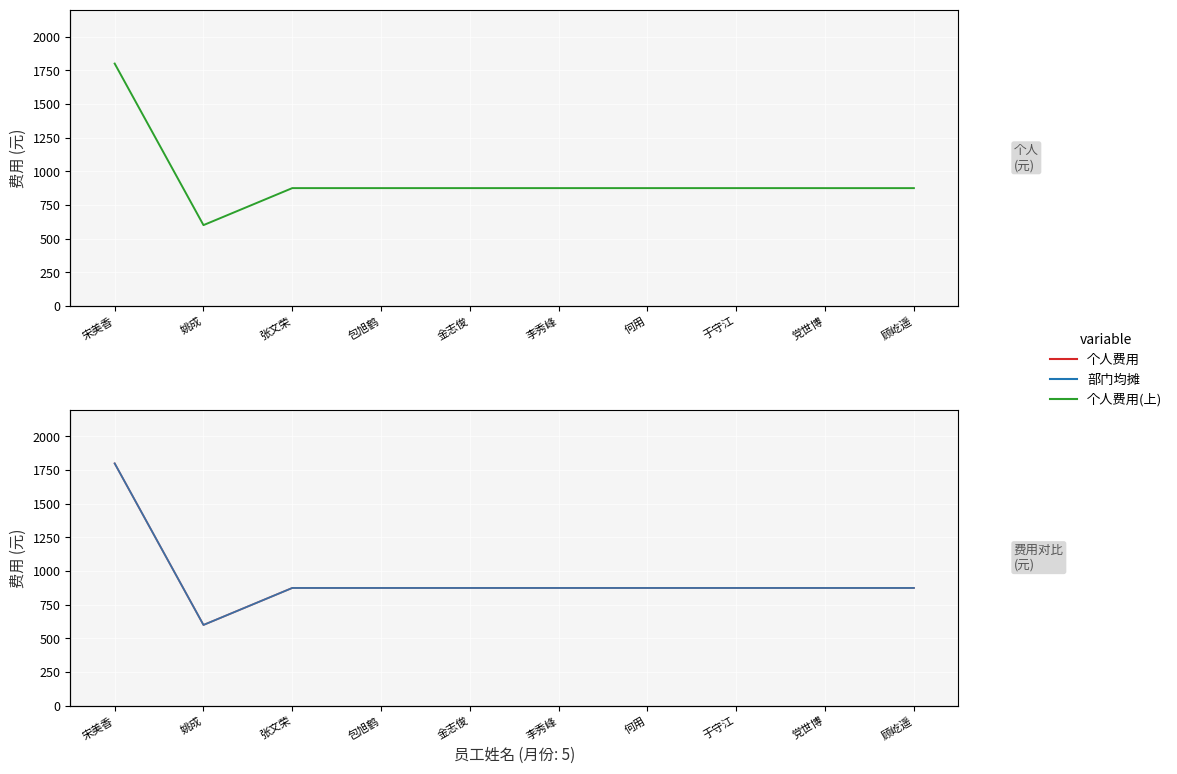

At which category is the sum across all series the highest?

宋美香